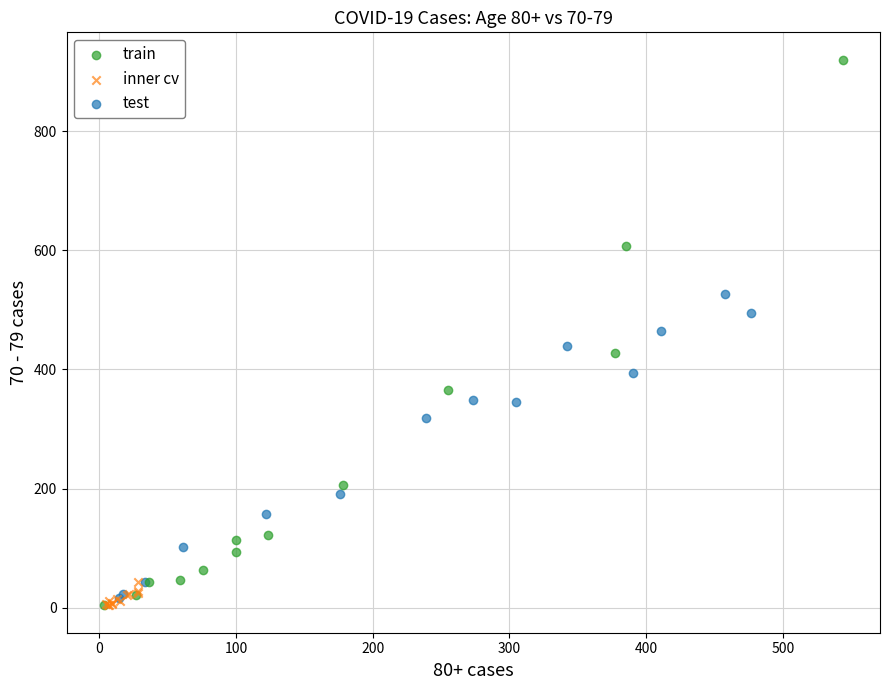

Which series has the widest spread of Y values?

train